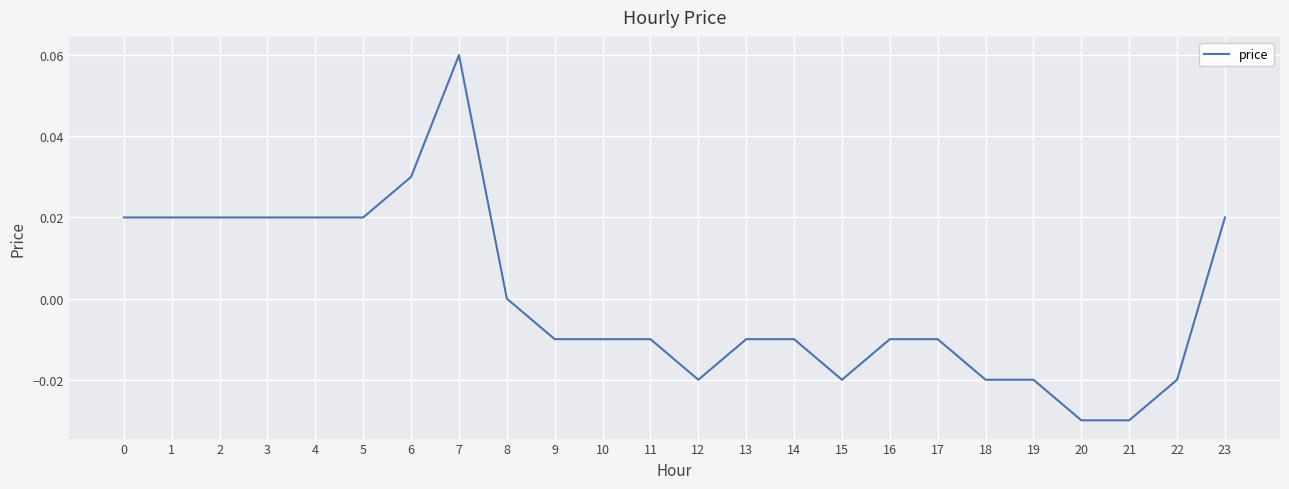

How many lines are shown in the chart?

1